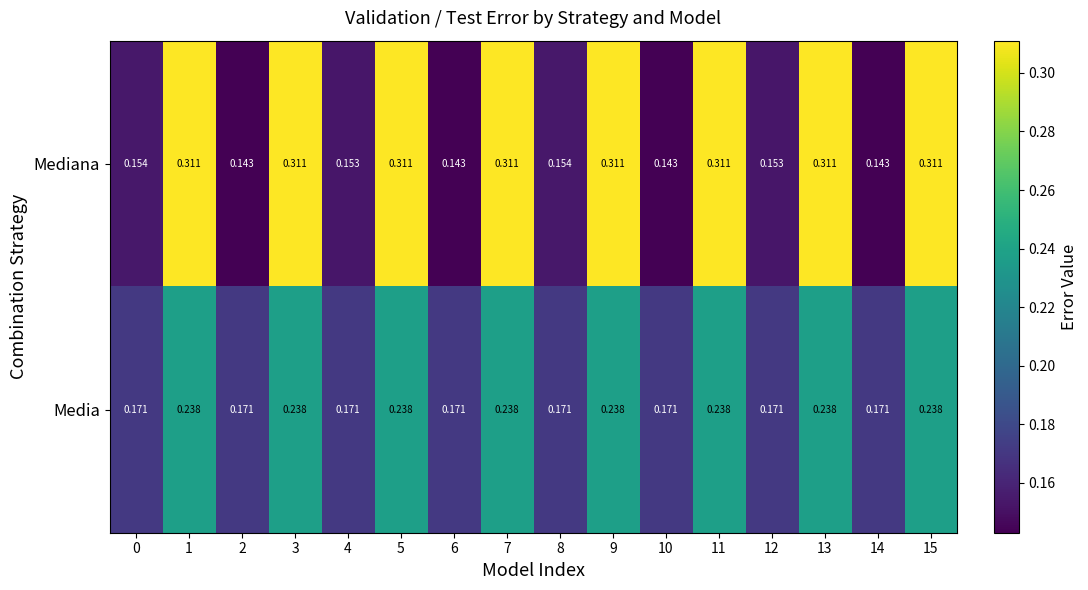

Which series has the largest total across all categories?

Mediana